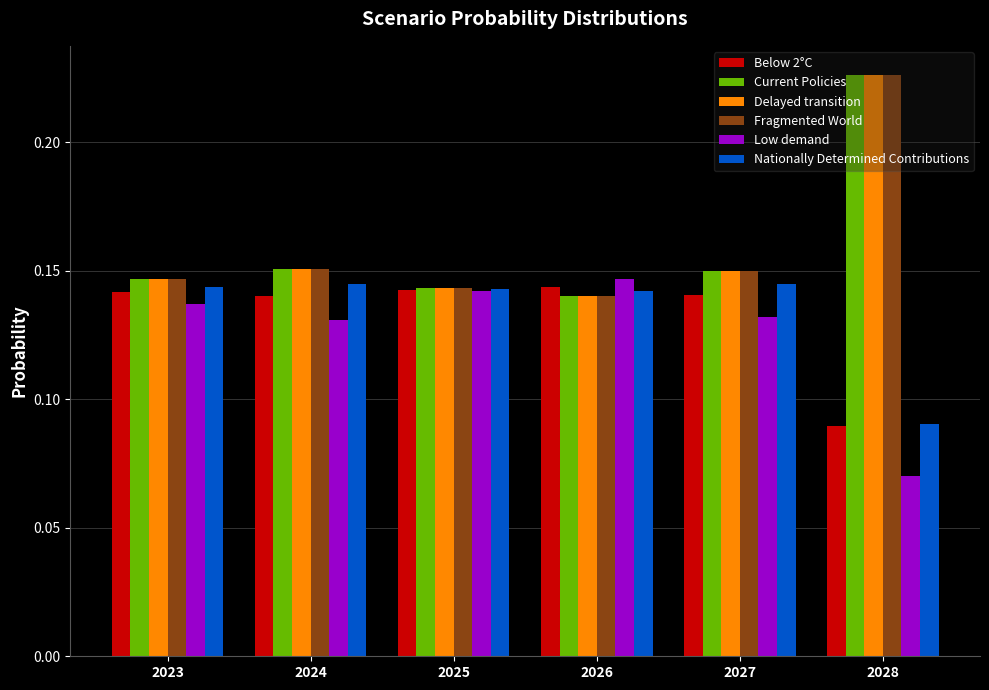

How many Delayed transition values are between 0 and 1?

6